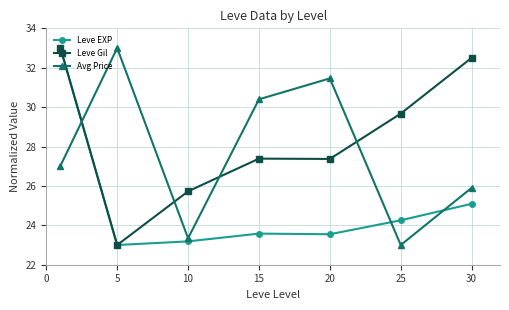

True or false: Avg Price and Leve EXP cross at least once.

True